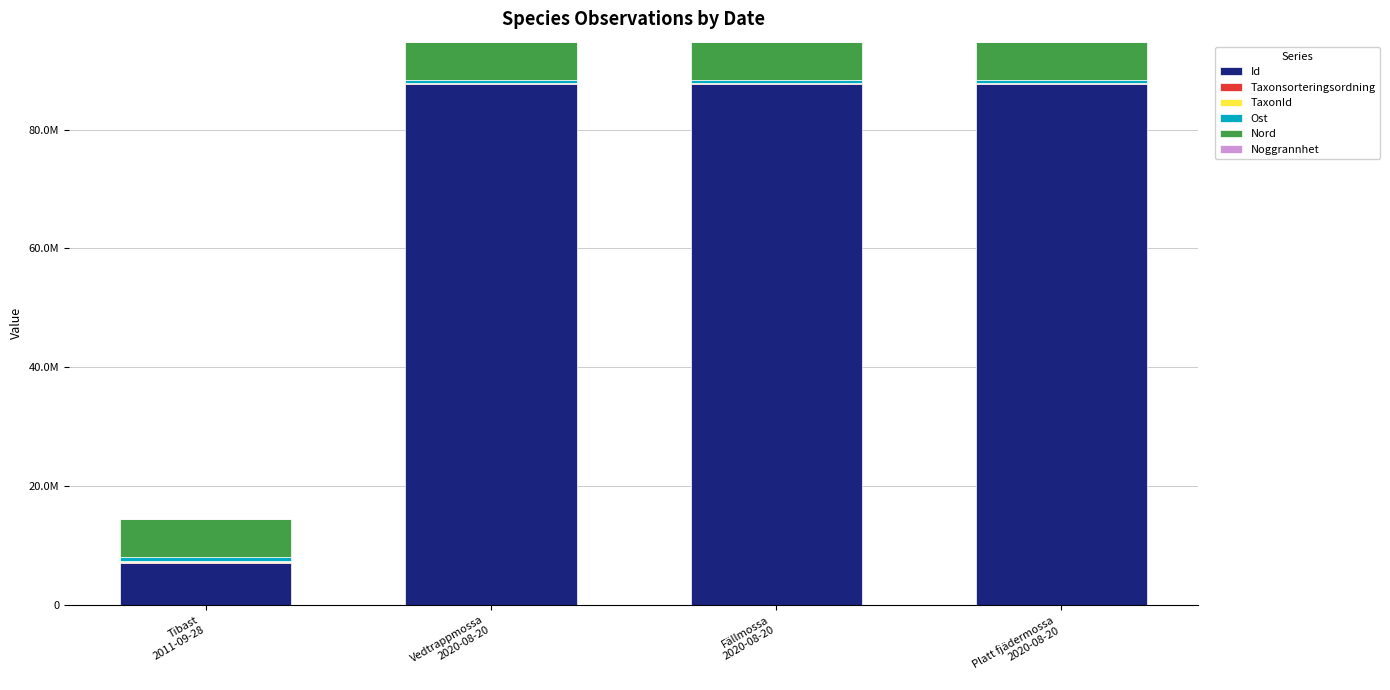

Is it true that Noggrannhet equals 10 at Vedtrappmossa
2020-08-20?

True